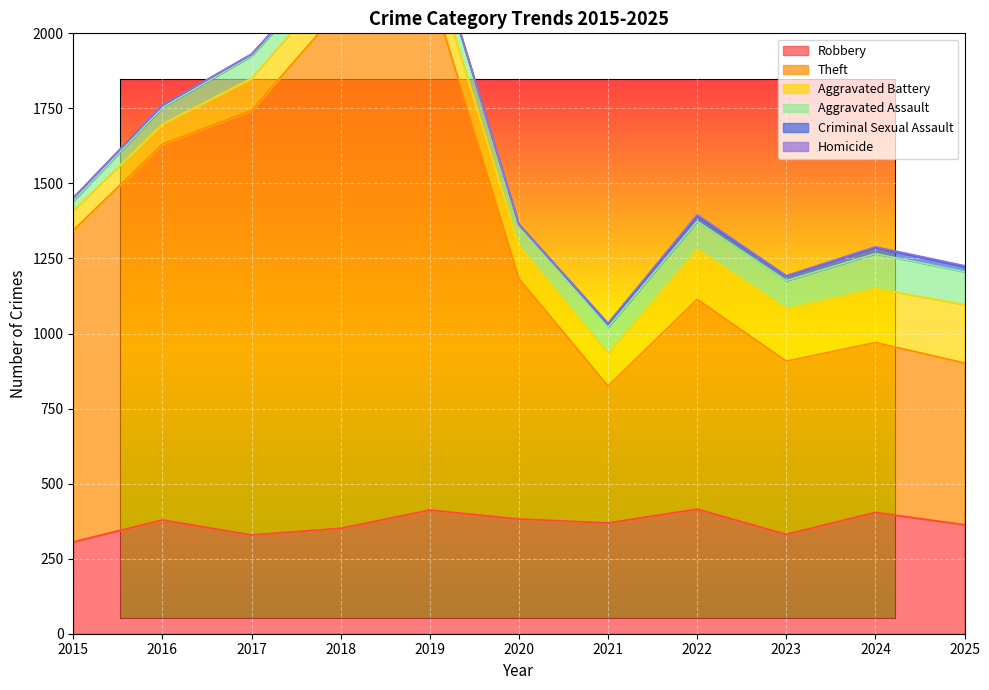

In Aggravated Assault, how many points are higher than both neighbors (excluding endpoints)?

2